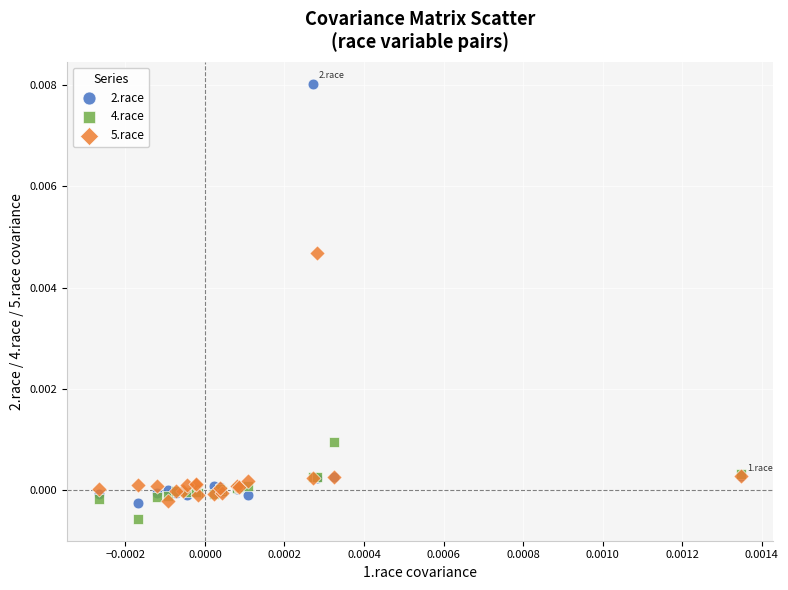

Which series reaches the maximum Y coordinate?

2.race